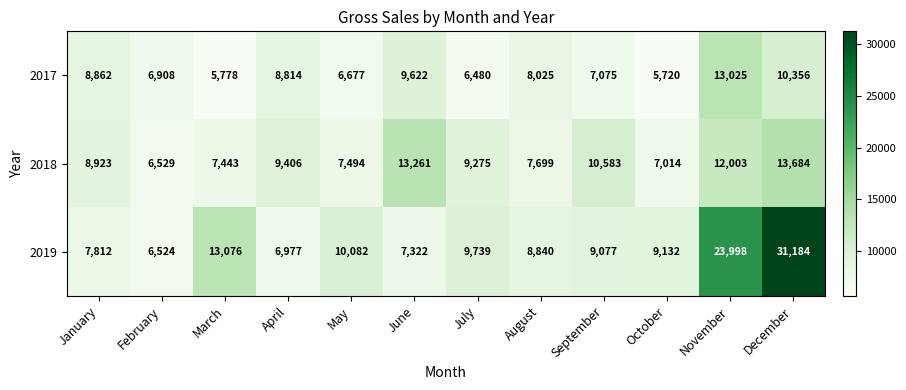

Which series has the widest spread of values?

2019